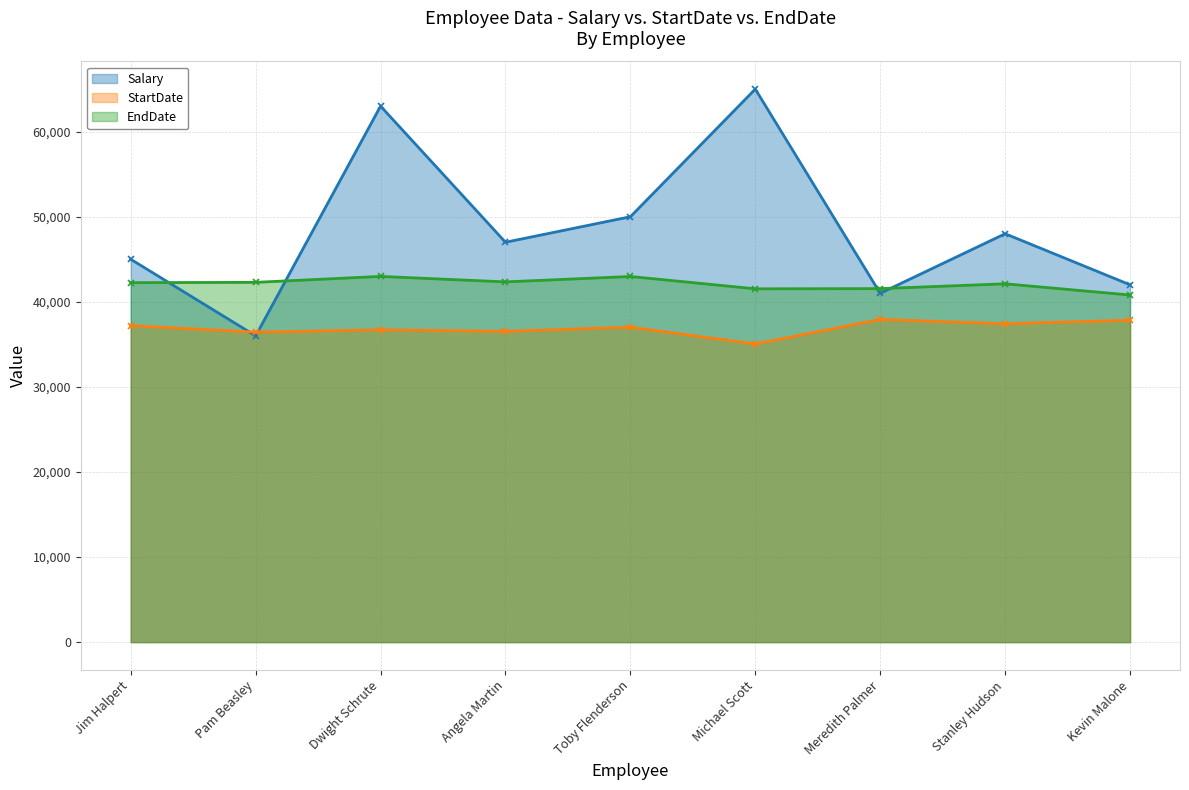

At how many categories does at least one series exceed 58146?

2